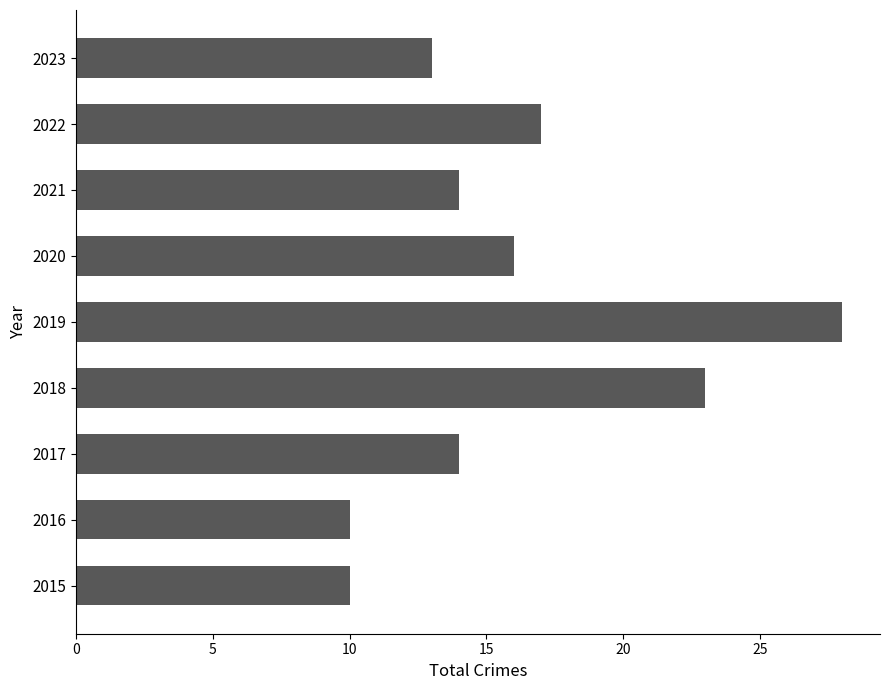

Which label corresponds to the largest value in the chart?

2019